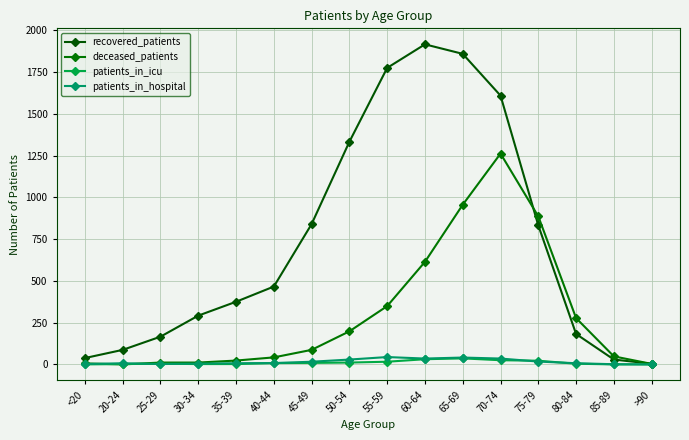

True or false: patients_in_icu has more than 0 interior local peaks.

True